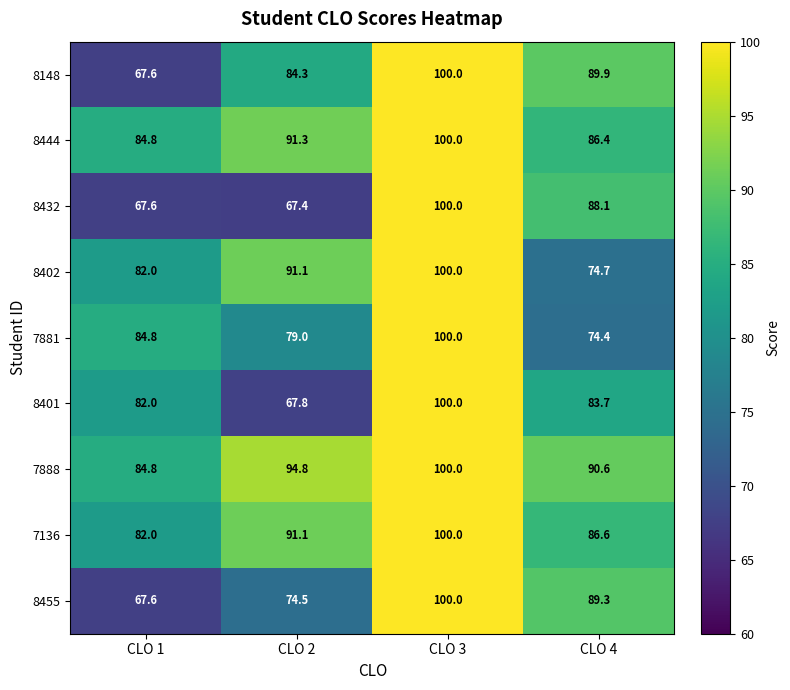

Which series has the largest range (max minus min)?

8432